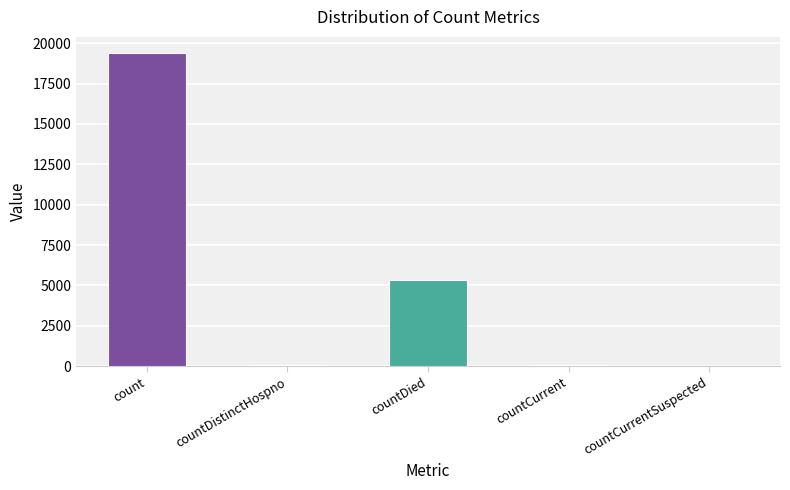

What is the greatest value displayed?

19420